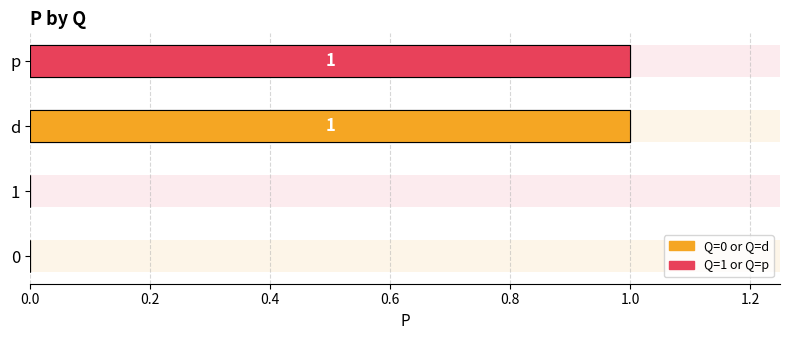

What is the difference between the maximum and minimum values?

1